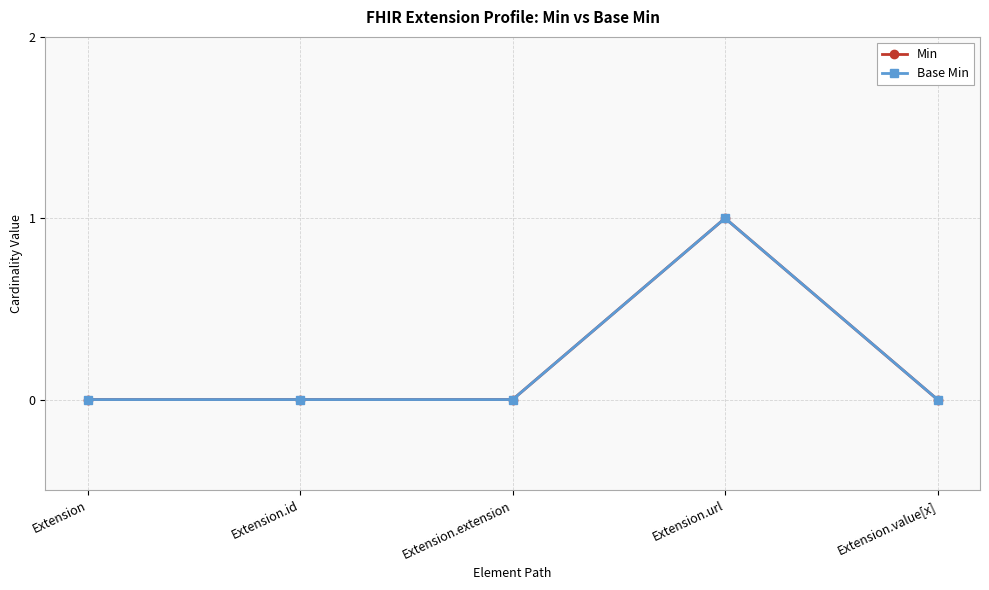

List the labels in order of Base Min value, smallest first.

Extension, Extension.id, Extension.extension, Extension.value[x], Extension.url